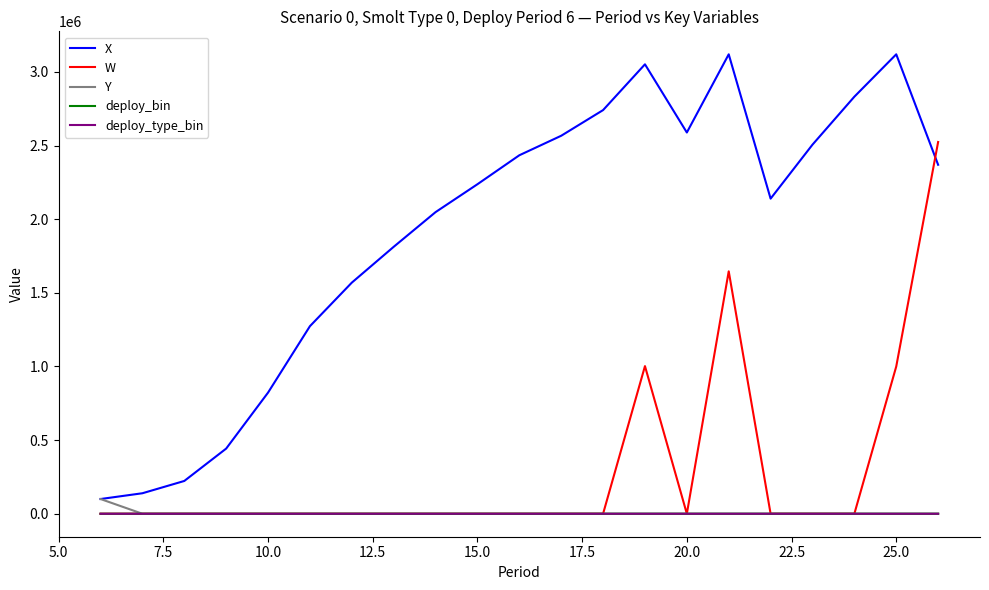

True or false: X and deploy_type_bin intersect in this chart.

False